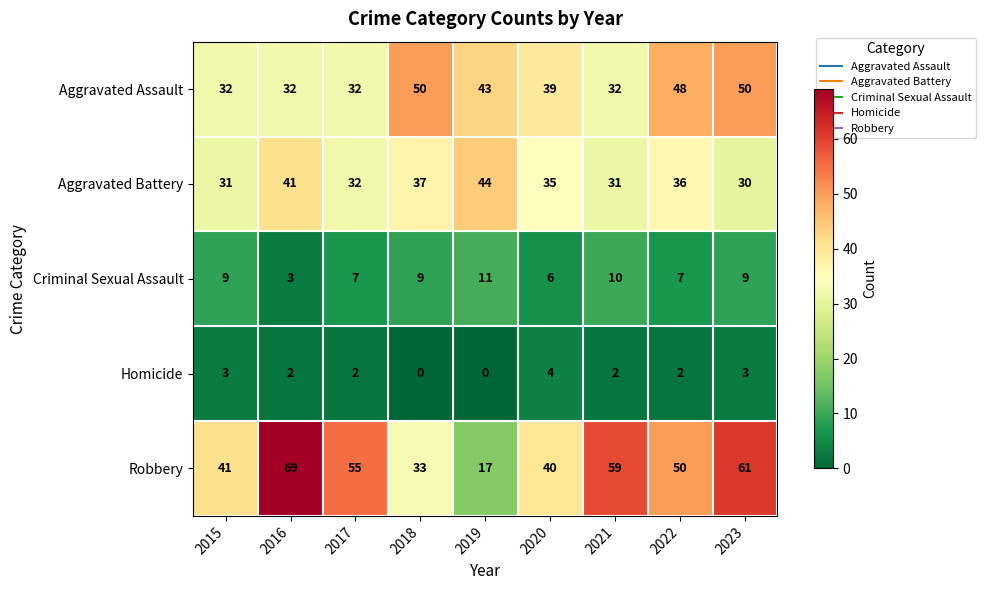

At which category is the sum across all series the highest?

2023